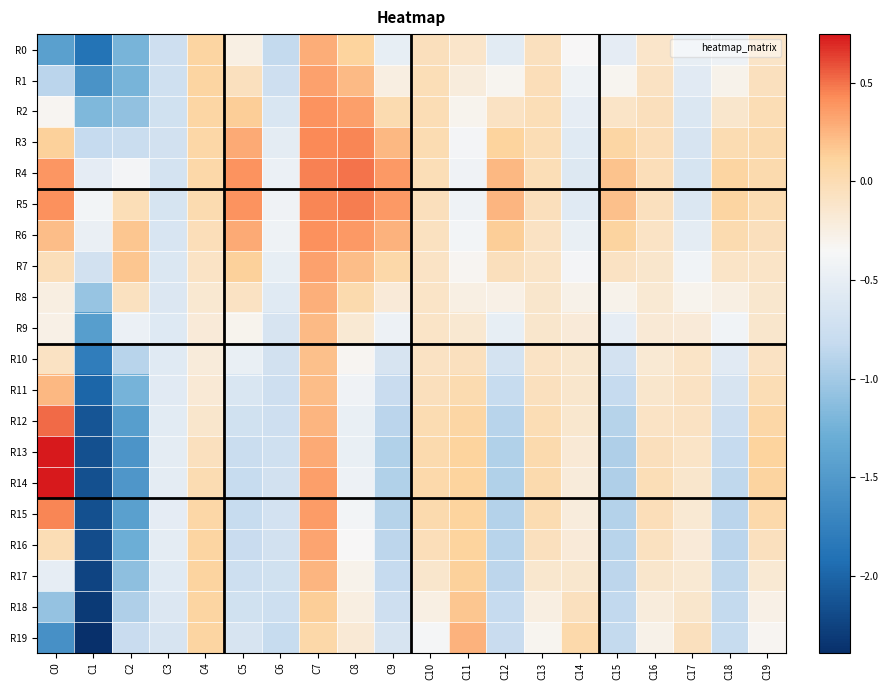

Reading left to right, extract all data points from this chart.

R0: C0=-1.4	C1=-1.9	C2=-1.2	C3=-0.7	C4=0.1	C5=-0.2	C6=-0.8	C7=0.3	C8=0.1	C9=-0.5	C10=-0.0	C11=-0.1	C12=-0.5	C13=-0.1	C14=-0.3	C15=-0.5	C16=-0.1	C17=-0.5	C18=-0.5	C19=-0.1
R1: C0=-0.9	C1=-1.6	C2=-1.2	C3=-0.7	C4=0.1	C5=-0.1	C6=-0.7	C7=0.3	C8=0.2	C9=-0.2	C10=-0.0	C11=-0.2	C12=-0.3	C13=-0.0	C14=-0.4	C15=-0.3	C16=-0.1	C17=-0.6	C18=-0.3	C19=-0.1
R2: C0=-0.3	C1=-1.2	C2=-1.1	C3=-0.7	C4=0.1	C5=0.1	C6=-0.6	C7=0.4	C8=0.3	C9=0.0	C10=-0.0	C11=-0.3	C12=-0.1	C13=-0.0	C14=-0.5	C15=-0.1	C16=-0.0	C17=-0.6	C18=-0.1	C19=-0.0
R3: C0=0.1	C1=-0.8	C2=-0.8	C3=-0.7	C4=0.1	C5=0.3	C6=-0.5	C7=0.4	C8=0.4	C9=0.2	C10=-0.0	C11=-0.4	C12=0.1	C13=-0.0	C14=-0.6	C15=0.1	C16=-0.0	C17=-0.7	C18=0.0	C19=0.0
R4: C0=0.4	C1=-0.5	C2=-0.4	C3=-0.7	C4=0.0	C5=0.4	C6=-0.5	C7=0.5	C8=0.5	C9=0.4	C10=-0.0	C11=-0.4	C12=0.2	C13=-0.0	C14=-0.6	C15=0.2	C16=-0.0	C17=-0.7	C18=0.1	C19=0.0
R5: C0=0.4	C1=-0.4	C2=-0.0	C3=-0.7	C4=0.0	C5=0.4	C6=-0.4	C7=0.4	C8=0.5	C9=0.4	C10=-0.0	C11=-0.4	C12=0.2	C13=-0.0	C14=-0.6	C15=0.2	C16=-0.1	C17=-0.6	C18=0.1	C19=0.0
R6: C0=0.2	C1=-0.5	C2=0.2	C3=-0.6	C4=-0.0	C5=0.3	C6=-0.4	C7=0.4	C8=0.4	C9=0.3	C10=-0.1	C11=-0.4	C12=0.1	C13=-0.1	C14=-0.5	C15=0.1	C16=-0.1	C17=-0.5	C18=0.0	C19=-0.0
R7: C0=-0.0	C1=-0.7	C2=0.2	C3=-0.6	C4=-0.1	C5=0.1	C6=-0.5	C7=0.3	C8=0.2	C9=0.1	C10=-0.1	C11=-0.3	C12=-0.0	C13=-0.1	C14=-0.4	C15=-0.1	C16=-0.1	C17=-0.4	C18=-0.1	C19=-0.1
R8: C0=-0.2	C1=-1.1	C2=-0.1	C3=-0.6	C4=-0.2	C5=-0.1	C6=-0.6	C7=0.3	C8=0.0	C9=-0.2	C10=-0.1	C11=-0.2	C12=-0.3	C13=-0.1	C14=-0.3	C15=-0.3	C16=-0.2	C17=-0.3	C18=-0.3	C19=-0.1
R9: C0=-0.3	C1=-1.5	C2=-0.5	C3=-0.6	C4=-0.2	C5=-0.3	C6=-0.7	C7=0.2	C8=-0.2	C9=-0.4	C10=-0.1	C11=-0.2	C12=-0.5	C13=-0.1	C14=-0.2	C15=-0.5	C16=-0.2	C17=-0.2	C18=-0.4	C19=-0.1
R10: C0=-0.1	C1=-1.8	C2=-0.9	C3=-0.6	C4=-0.2	C5=-0.5	C6=-0.7	C7=0.2	C8=-0.3	C9=-0.7	C10=-0.1	C11=-0.1	C12=-0.7	C13=-0.1	C14=-0.1	C15=-0.7	C16=-0.2	C17=-0.1	C18=-0.6	C19=-0.1
R11: C0=0.2	C1=-2.0	C2=-1.2	C3=-0.6	C4=-0.2	C5=-0.6	C6=-0.7	C7=0.2	C8=-0.4	C9=-0.8	C10=-0.0	C11=0.0	C12=-0.8	C13=-0.1	C14=-0.1	C15=-0.8	C16=-0.1	C17=-0.1	C18=-0.7	C19=-0.0
R12: C0=0.5	C1=-2.1	C2=-1.5	C3=-0.5	C4=-0.1	C5=-0.7	C6=-0.7	C7=0.3	C8=-0.5	C9=-0.9	C10=0.0	C11=0.1	C12=-0.9	C13=-0.0	C14=-0.1	C15=-0.9	C16=-0.1	C17=-0.1	C18=-0.7	C19=0.1
R13: C0=0.7	C1=-2.2	C2=-1.5	C3=-0.5	C4=-0.1	C5=-0.8	C6=-0.7	C7=0.3	C8=-0.5	C9=-0.9	C10=0.0	C11=0.1	C12=-0.9	C13=0.0	C14=-0.2	C15=-0.9	C16=-0.0	C17=-0.1	C18=-0.8	C19=0.1
R14: C0=0.7	C1=-2.2	C2=-1.5	C3=-0.5	C4=0.0	C5=-0.8	C6=-0.7	C7=0.3	C8=-0.5	C9=-0.9	C10=0.0	C11=0.1	C12=-0.9	C13=0.0	C14=-0.2	C15=-0.9	C16=-0.0	C17=-0.1	C18=-0.9	C19=0.1
R15: C0=0.4	C1=-2.2	C2=-1.4	C3=-0.5	C4=0.1	C5=-0.8	C6=-0.7	C7=0.4	C8=-0.4	C9=-0.9	C10=0.0	C11=0.1	C12=-0.9	C13=0.0	C14=-0.2	C15=-0.9	C16=-0.0	C17=-0.2	C18=-0.9	C19=0.0
R16: C0=-0.0	C1=-2.2	C2=-1.3	C3=-0.5	C4=0.1	C5=-0.8	C6=-0.7	C7=0.3	C8=-0.3	C9=-0.9	C10=-0.0	C11=0.1	C12=-0.9	C13=-0.1	C14=-0.2	C15=-0.9	C16=-0.1	C17=-0.2	C18=-0.9	C19=-0.1
R17: C0=-0.5	C1=-2.2	C2=-1.1	C3=-0.6	C4=0.1	C5=-0.8	C6=-0.7	C7=0.2	C8=-0.3	C9=-0.8	C10=-0.1	C11=0.1	C12=-0.9	C13=-0.1	C14=-0.1	C15=-0.9	C16=-0.1	C17=-0.2	C18=-0.9	C19=-0.2
R18: C0=-1.1	C1=-2.3	C2=-0.9	C3=-0.6	C4=0.1	C5=-0.7	C6=-0.8	C7=0.1	C8=-0.2	C9=-0.7	C10=-0.3	C11=0.2	C12=-0.8	C13=-0.2	C14=-0.1	C15=-0.8	C16=-0.2	C17=-0.1	C18=-0.8	C19=-0.3
R19: C0=-1.6	C1=-2.4	C2=-0.8	C3=-0.7	C4=0.1	C5=-0.7	C6=-0.8	C7=0.1	C8=-0.2	C9=-0.7	C10=-0.4	C11=0.3	C12=-0.8	C13=-0.3	C14=0.0	C15=-0.8	C16=-0.3	C17=-0.1	C18=-0.8	C19=-0.3